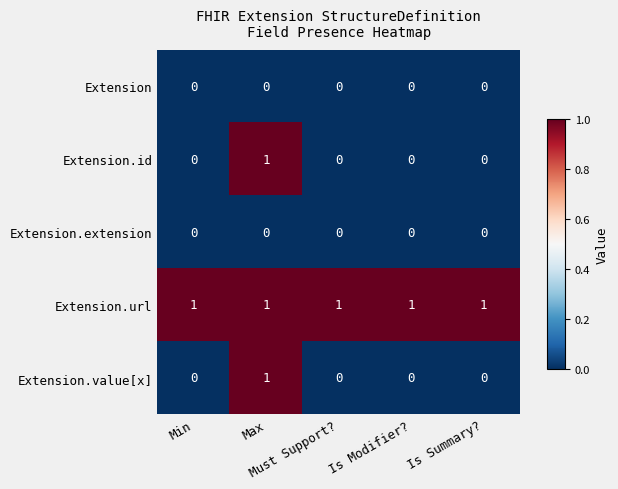

Count the number of data series in this chart.

5